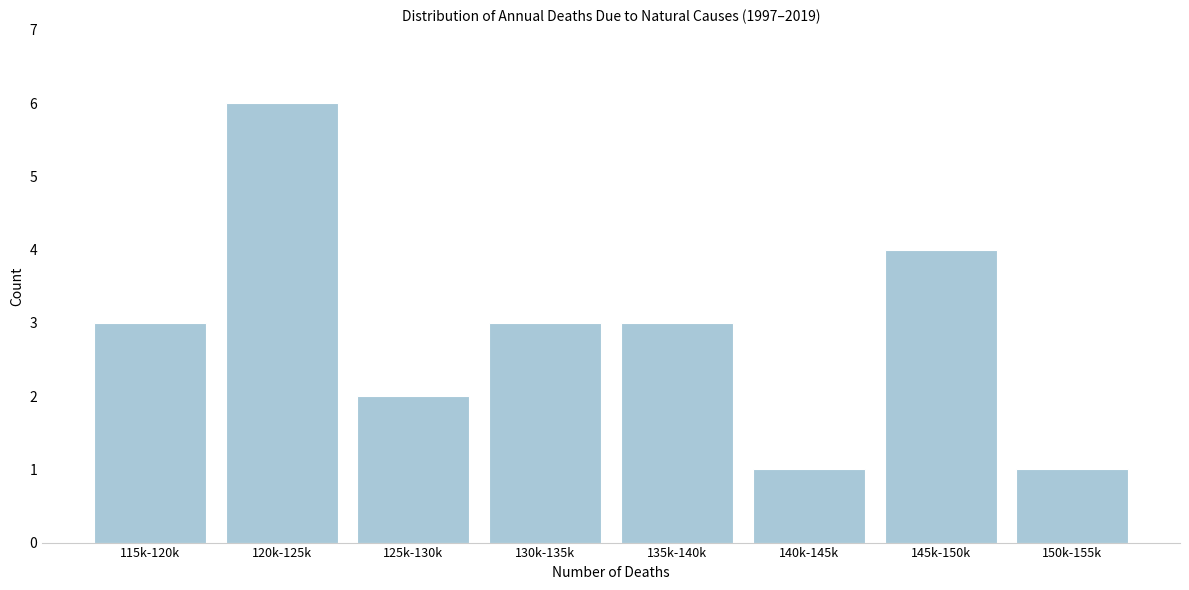

Reading left to right, list all the values displayed in this chart.

115k-120k=3	120k-125k=6	125k-130k=2	130k-135k=3	135k-140k=3	140k-145k=1	145k-150k=4	150k-155k=1